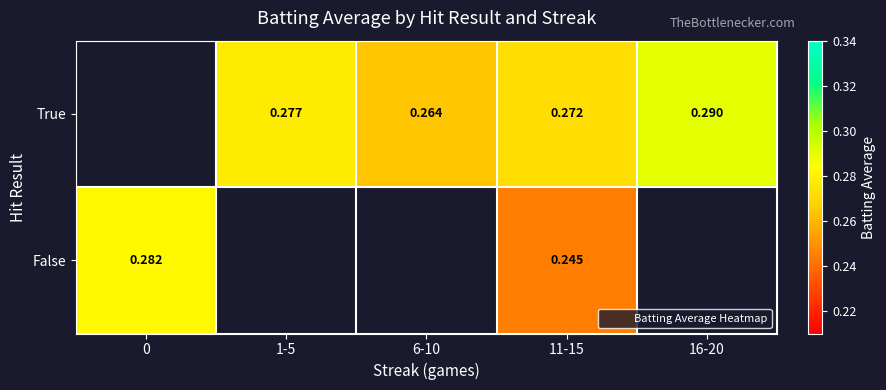

At 0, list the series in order from largest to smallest.

True, False